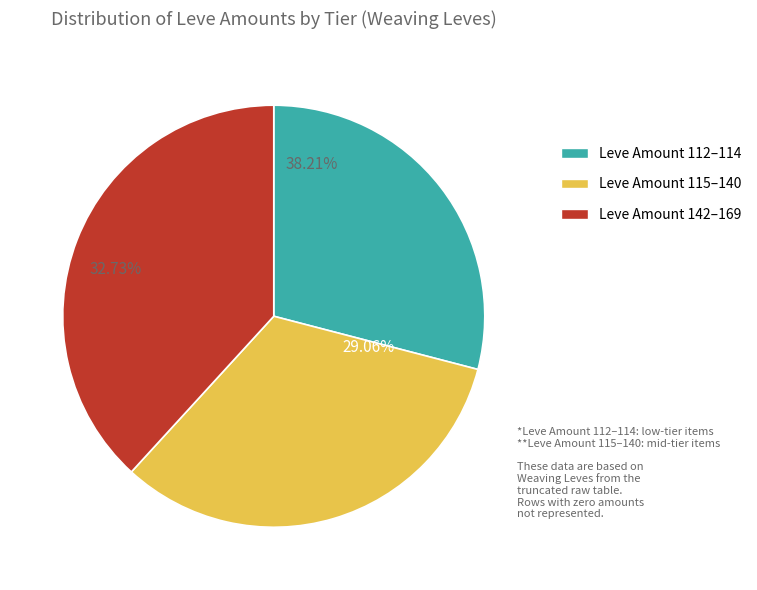

Is it true that Hempen Shepherd's Tunic is 18% of the pie?

False